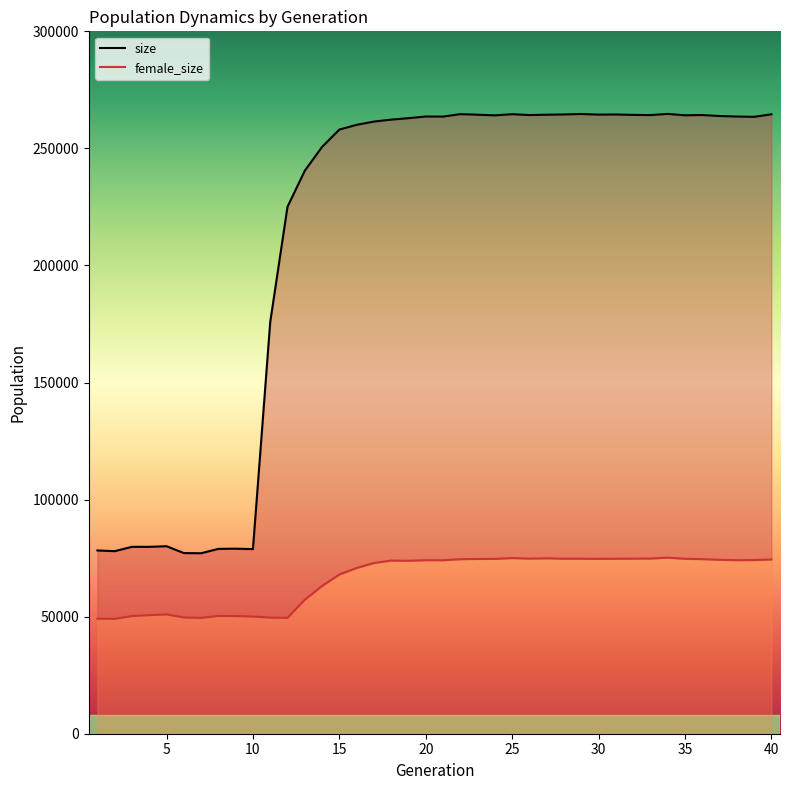

At which category is the sum across all series the highest?

34